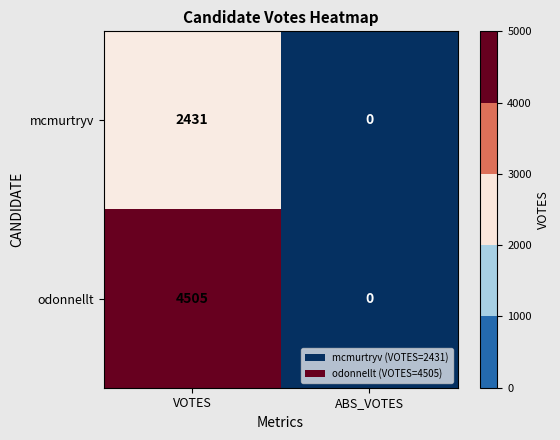

Between VOTES and ABS_VOTES, which series saw the biggest shift?

odonnellt